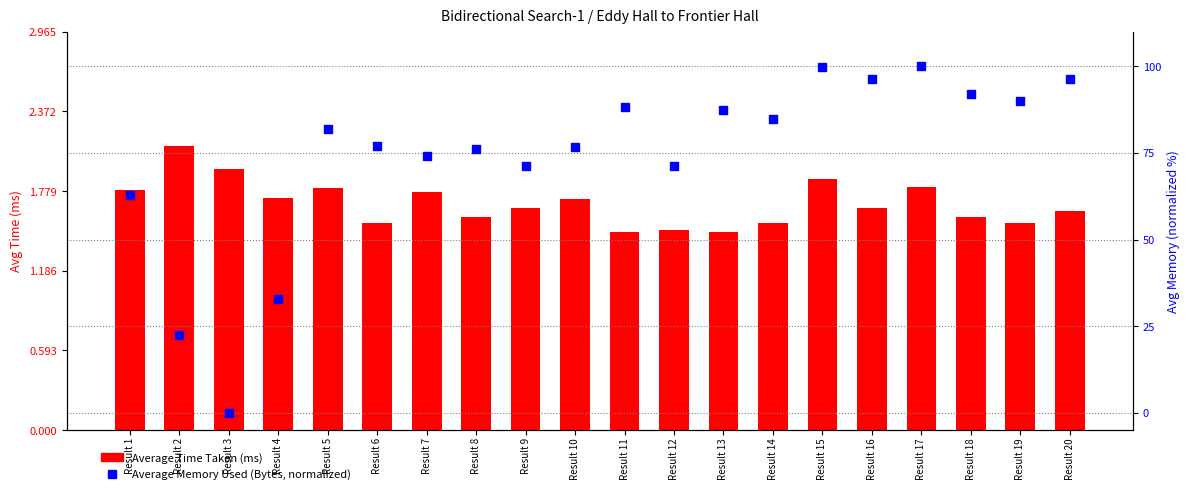

At which category is the sum across all series the highest?

Result 17